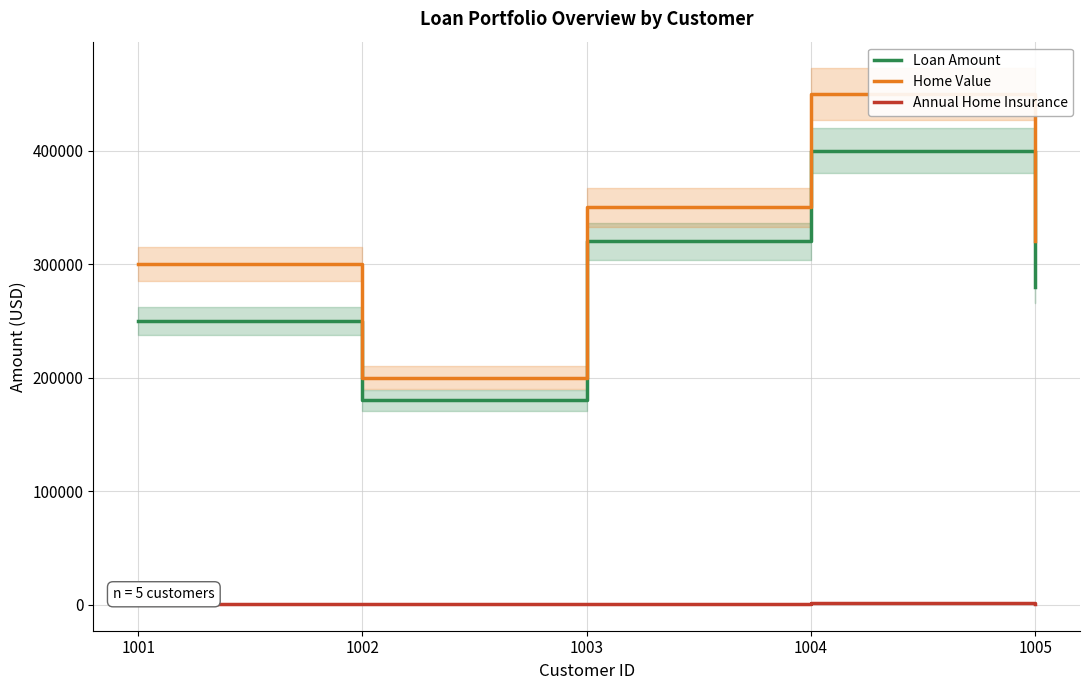

Which category has the lowest value in the Annual Home Insurance series?

1002